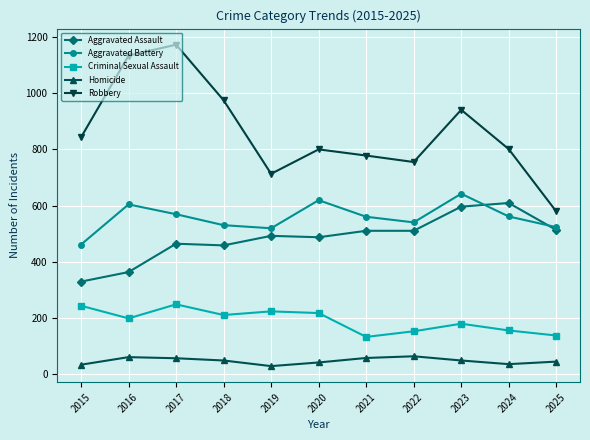

What is the total value across all series at 2016?

2359